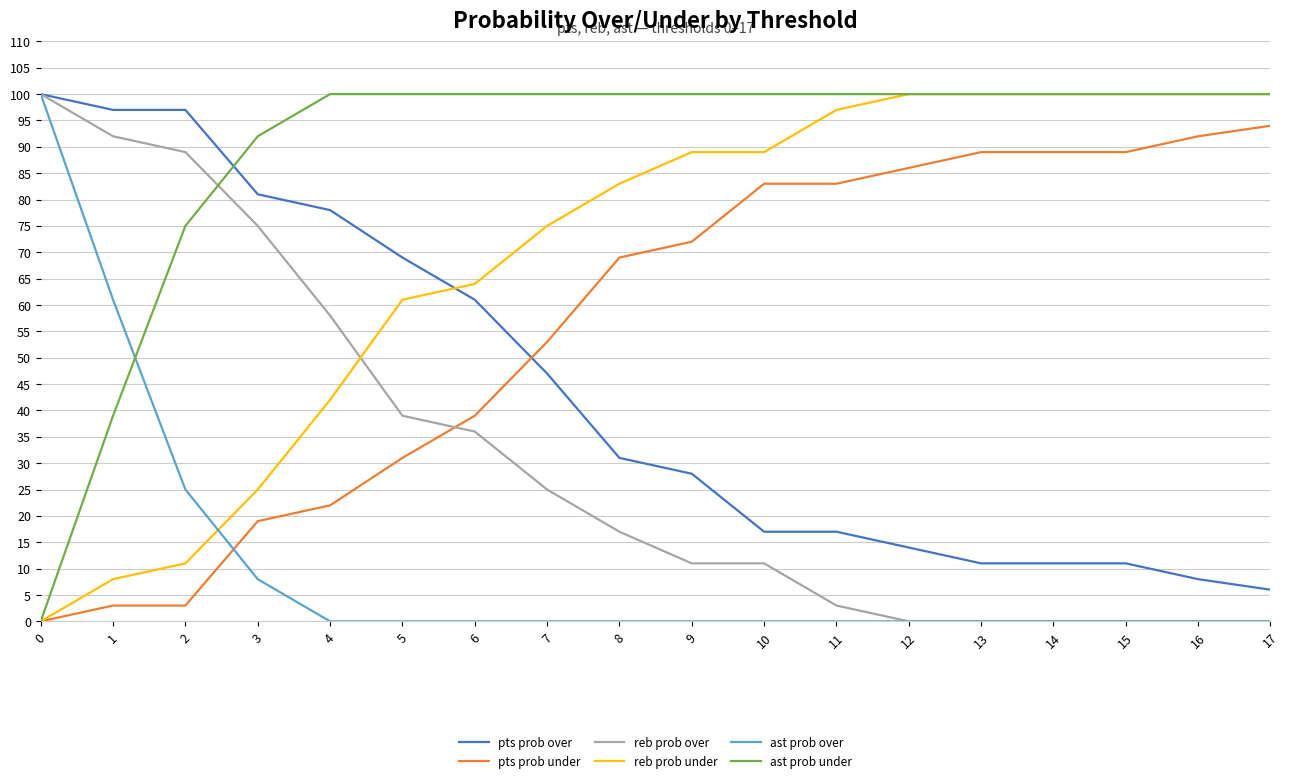

True or false: ast prob under has a value of 100 at 9.

True